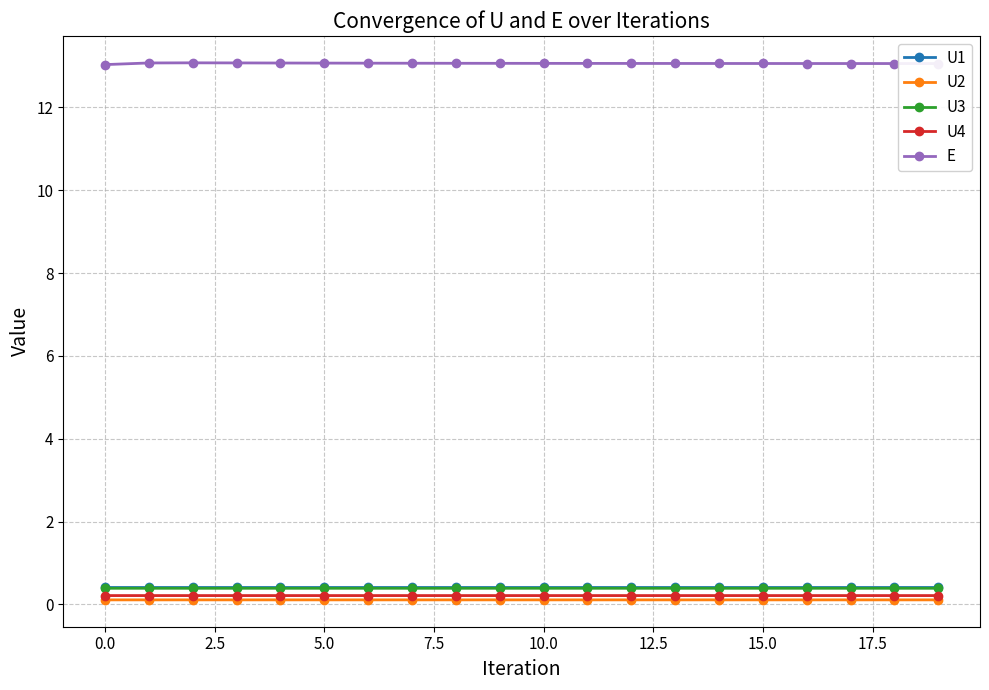

What is the maximum value for E?

13.1